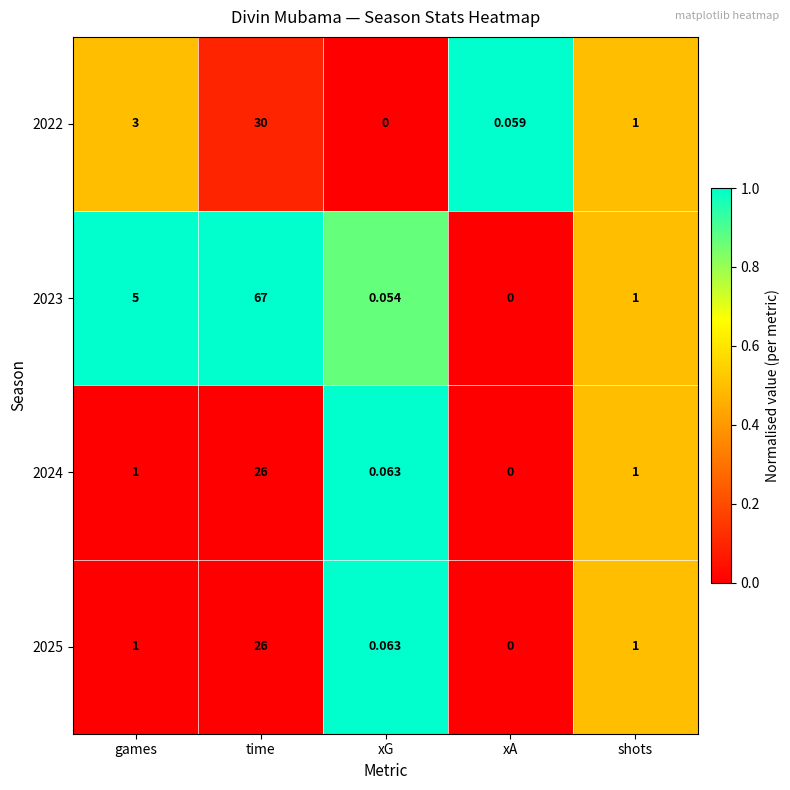

What is the total value across all series at xG?

0.2